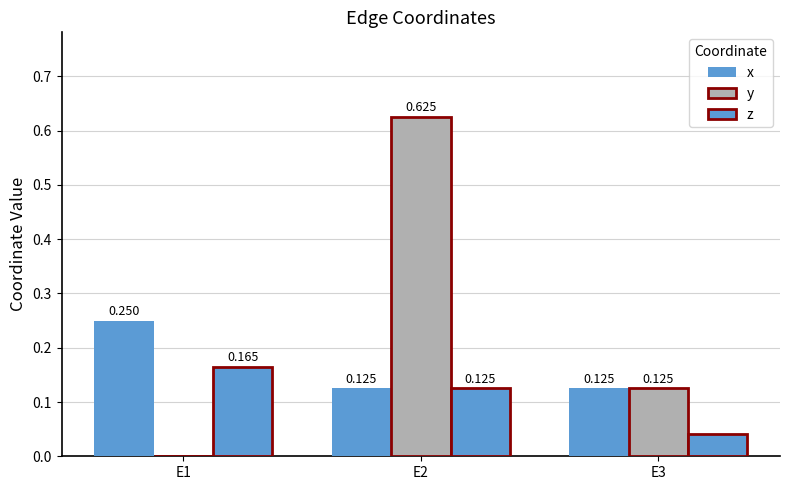

What is the value of the y bar at the 3rd from the left?

0.1